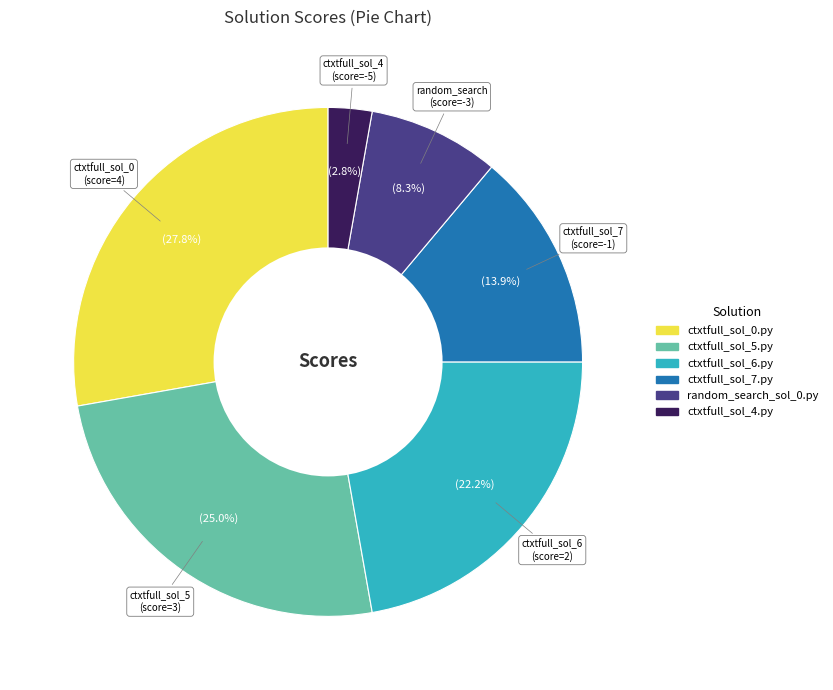

Rank the categories by value from lowest to highest.

ctxtfull_sol_4.py, random_search_sol_0.py, ctxtfull_sol_7.py, ctxtfull_sol_6.py, ctxtfull_sol_5.py, ctxtfull_sol_0.py